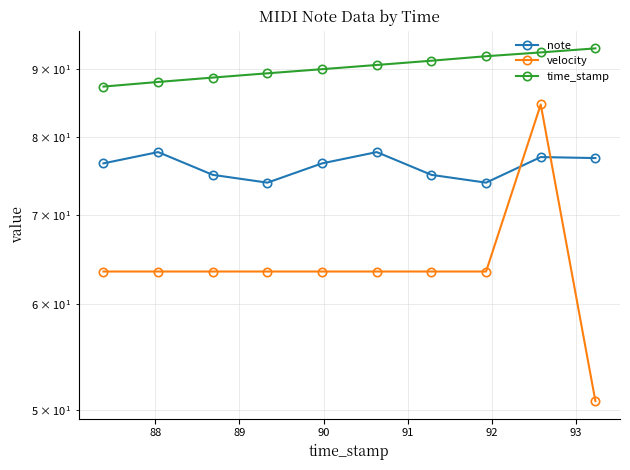

Count the number of data series in this chart.

3